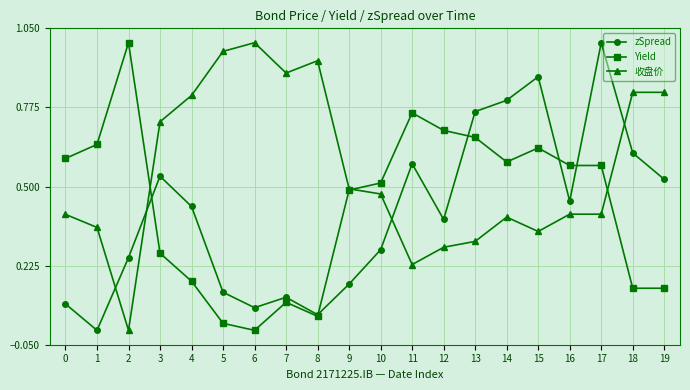

Which series has the largest total across all categories?

收盘价